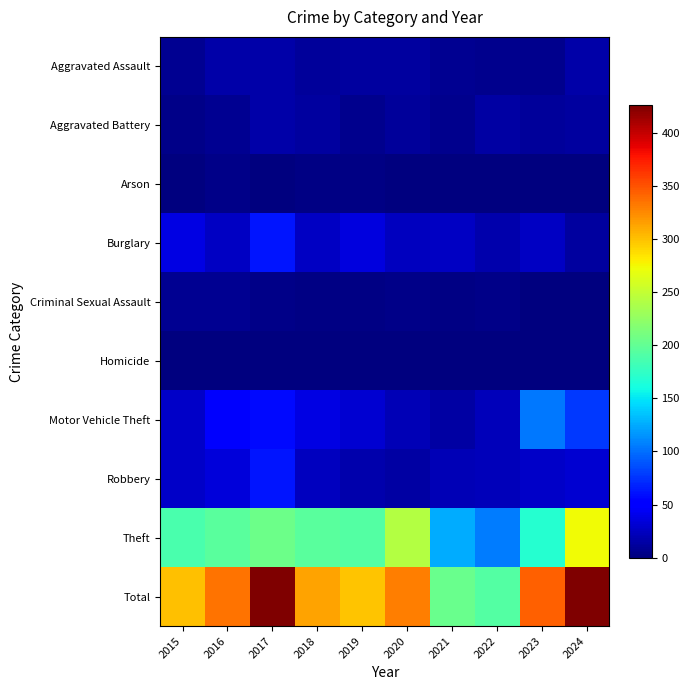

How many distinct data groups are displayed?

10